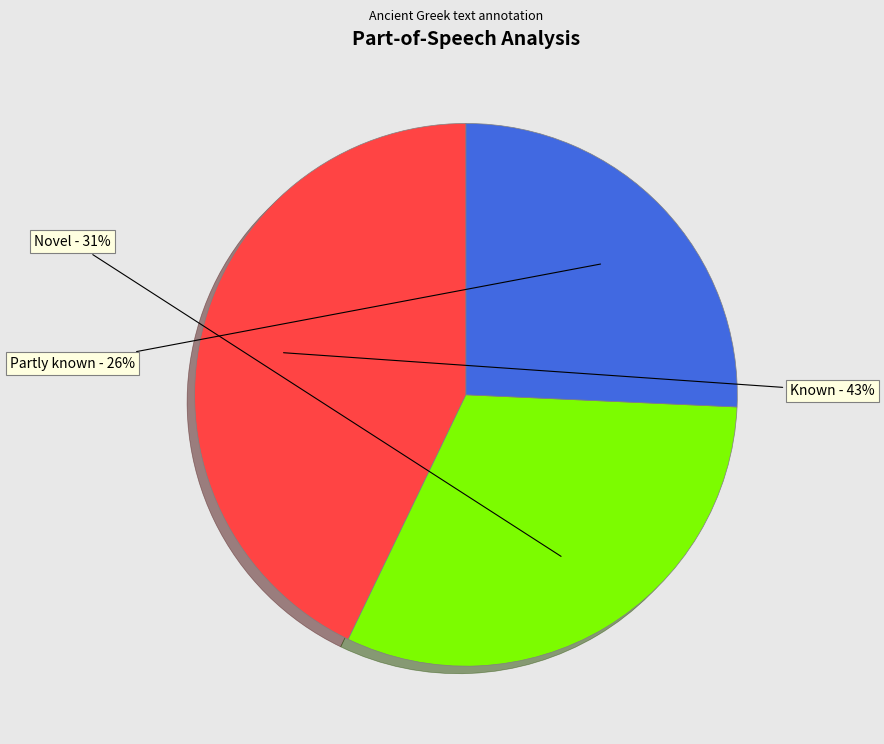

Is it true that Partly known is 26% of the pie?

True